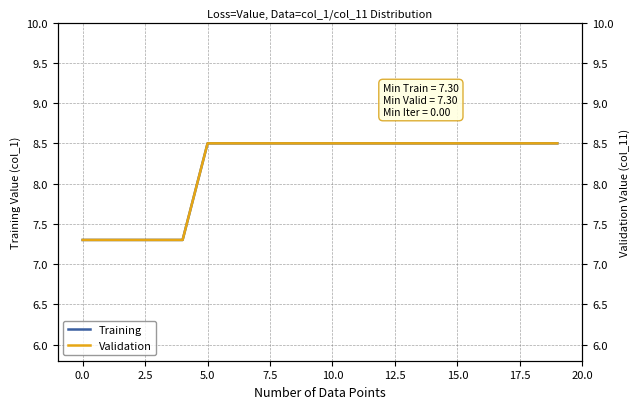

Reading right to left, what are all the values shown in this chart?

Training: 8.5	8.5	8.5	8.5	8.5	8.5	8.5	8.5	8.5	8.5	8.5	8.5	8.5	8.5	8.5	7.3	7.3	7.3	7.3	7.3
Validation: 8.5	8.5	8.5	8.5	8.5	8.5	8.5	8.5	8.5	8.5	8.5	8.5	8.5	8.5	8.5	7.3	7.3	7.3	7.3	7.3